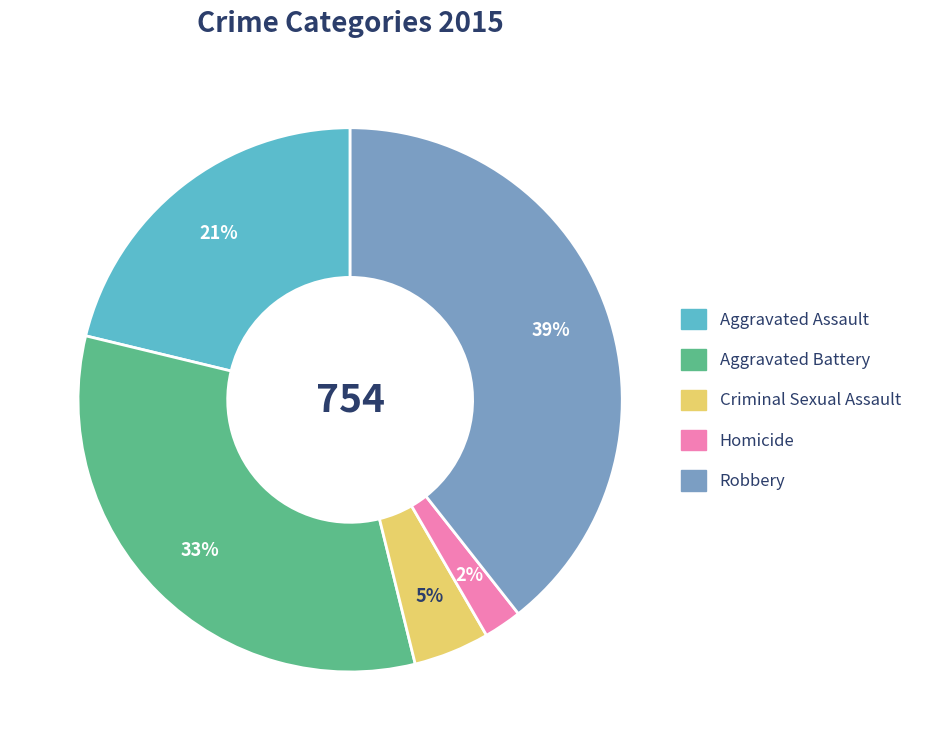

Which category has the smallest portion of the pie?

Homicide